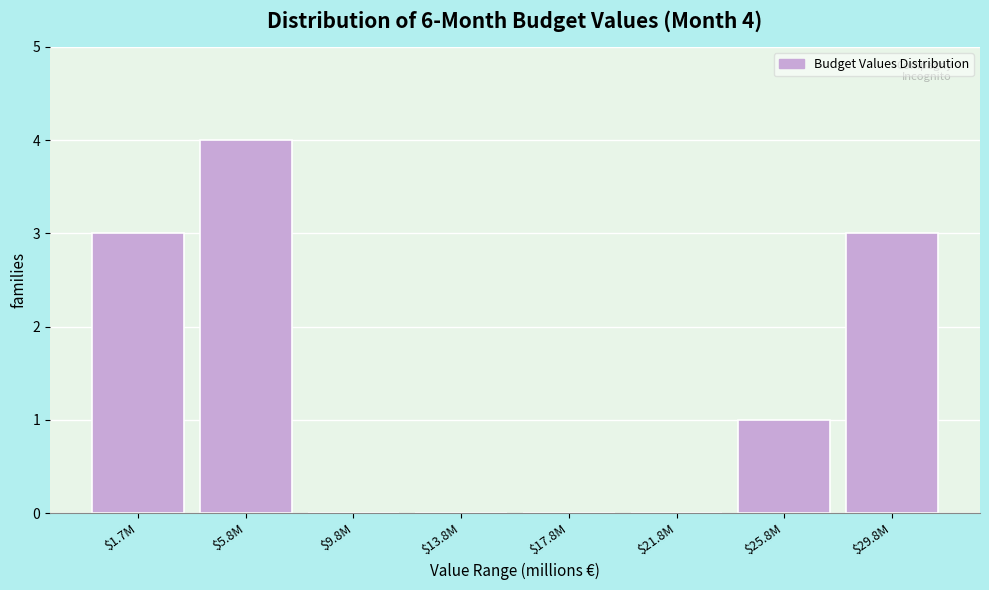

What is the sum of all values?

11